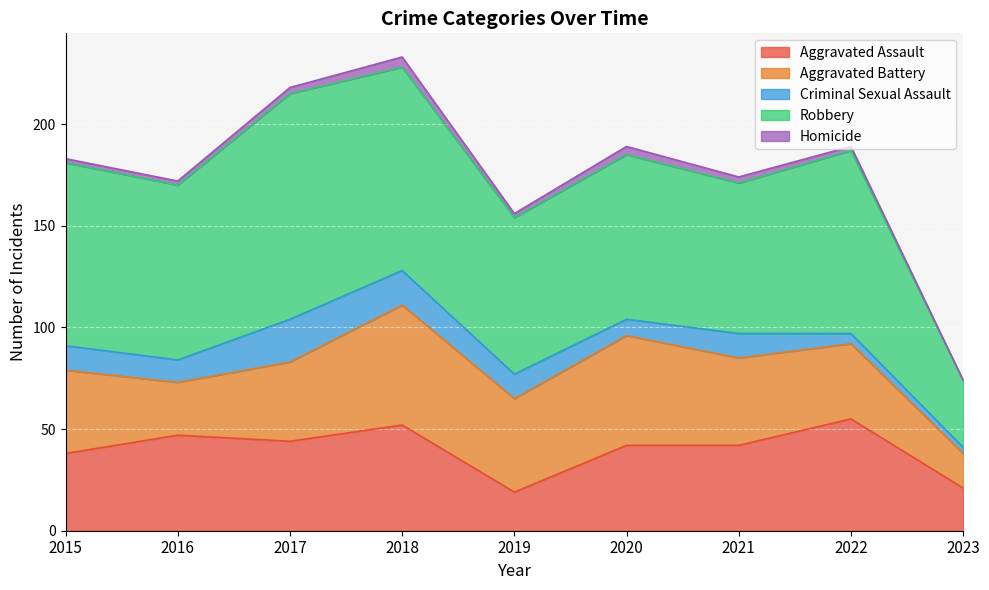

What is the value of the Robbery point at the 8th from the left?

90